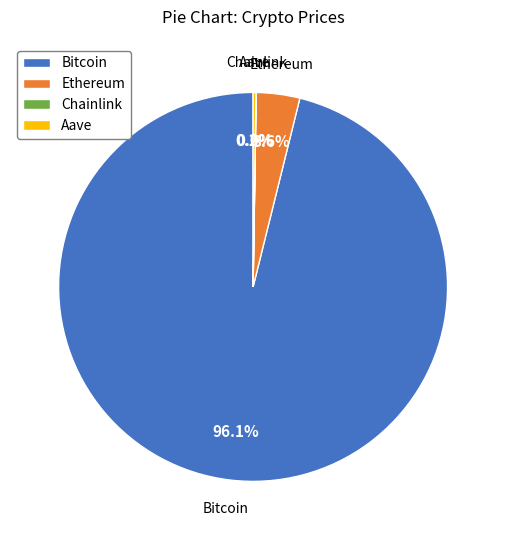

To the nearest percent, what is the combined percentage of Bitcoin and Ethereum?

100%